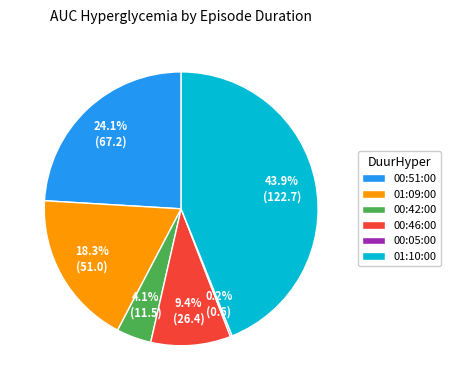

Is there any slice that represents more than half of the pie?

No